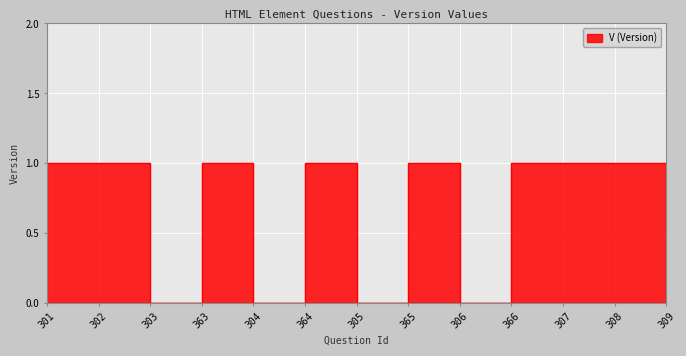

What is the change in value from 303 to 364?

-1